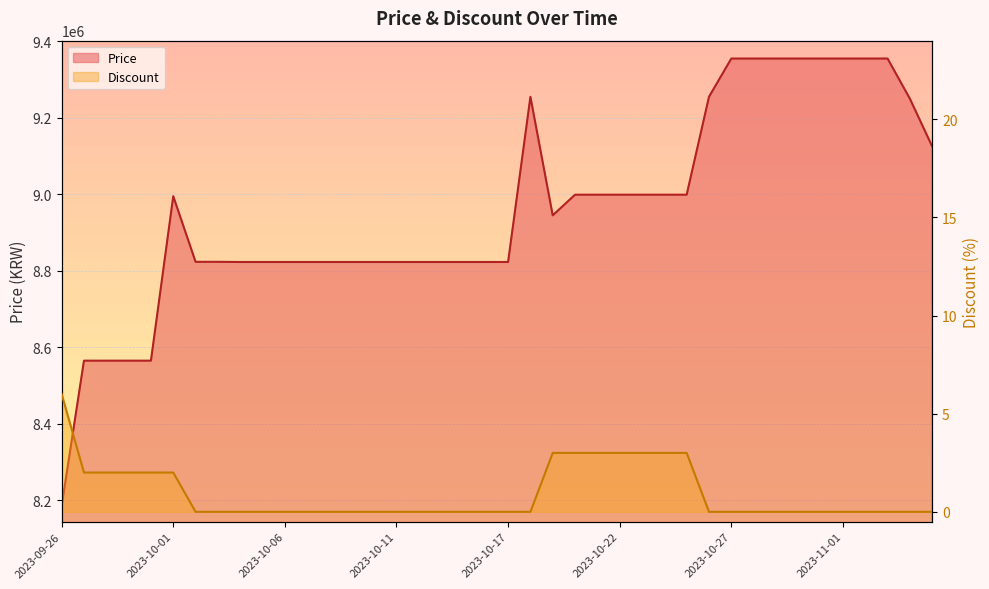

True or false: Discount and Price cross at least once.

False